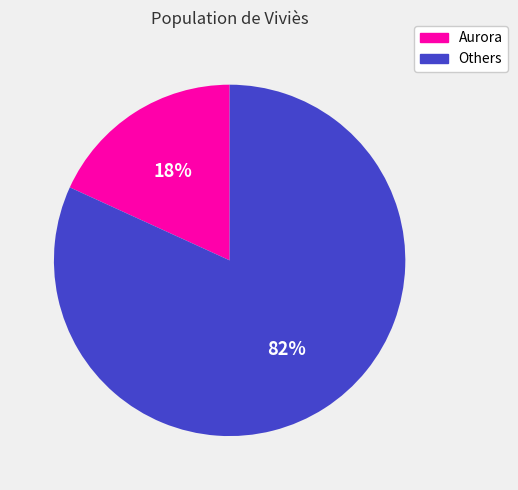

Rank the categories by value from lowest to highest.

Aurora, Others